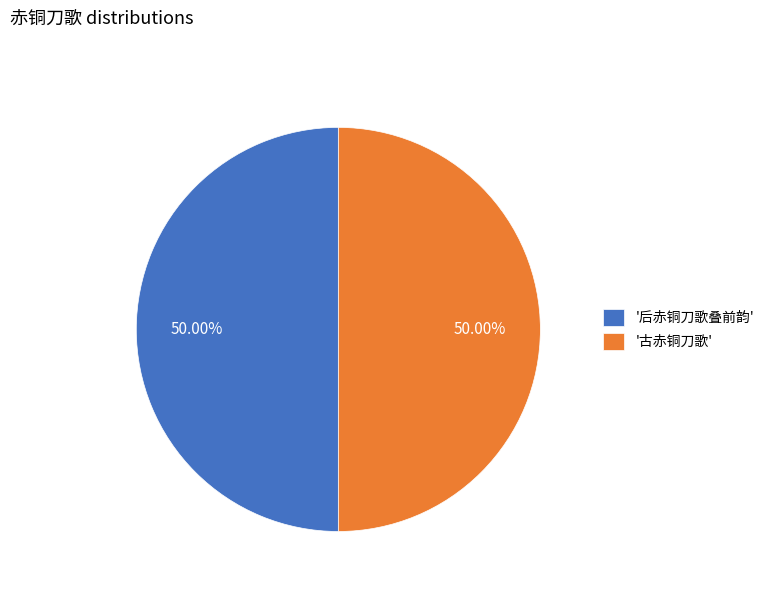

Combined, do '古赤铜刀歌' and '后赤铜刀歌叠前韵' account for over 50%?

Yes